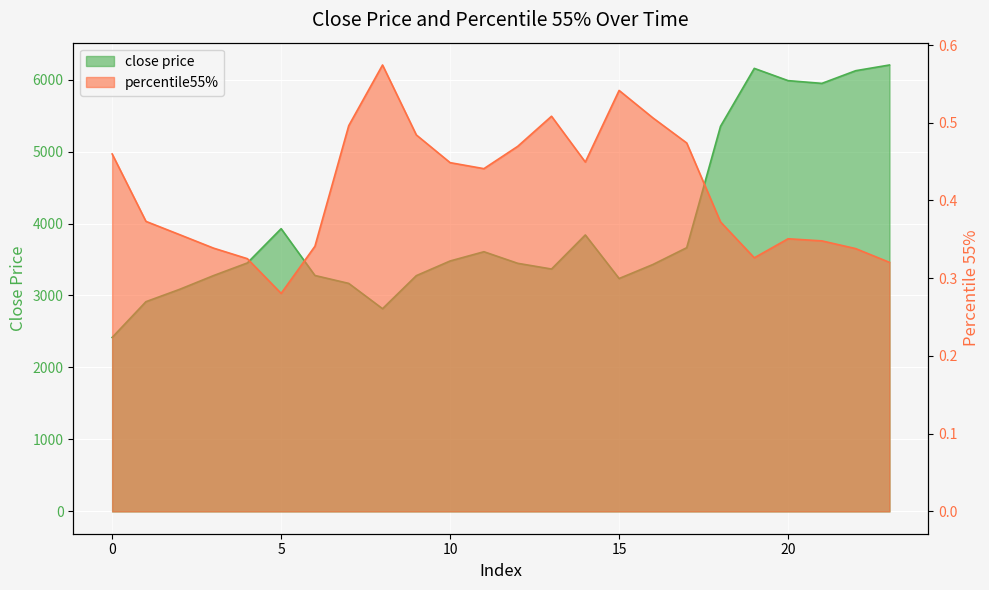

Rank the series by their average value, from highest to lowest.

close price, percentile55%